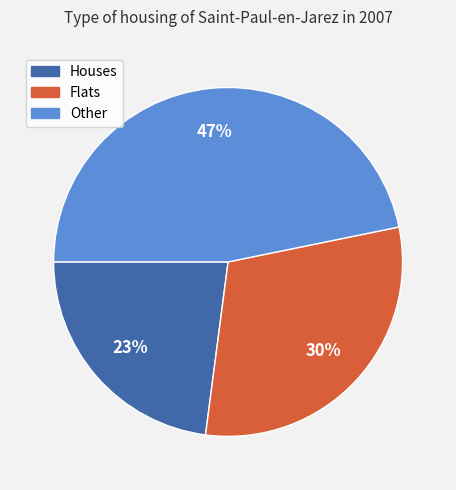

Combined, do Houses and Flats account for over 50%?

Yes